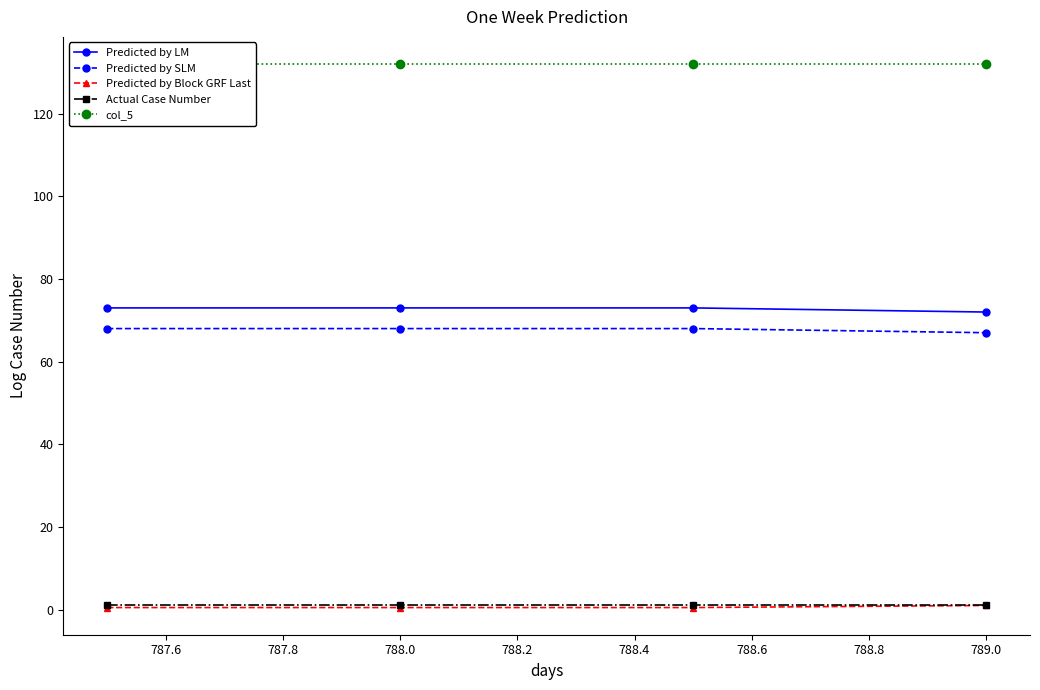

True or false: Actual Case Number and Predicted by LM cross at least once.

False